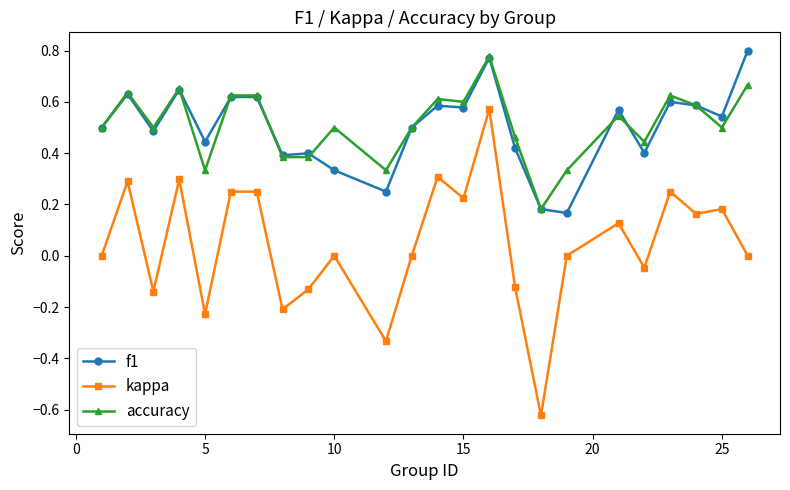

Which series has the largest range (max minus min)?

kappa